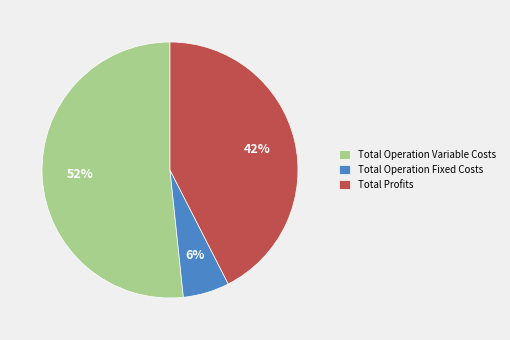

To the nearest percent, what is the difference between the largest and smallest slice percentages?

46%